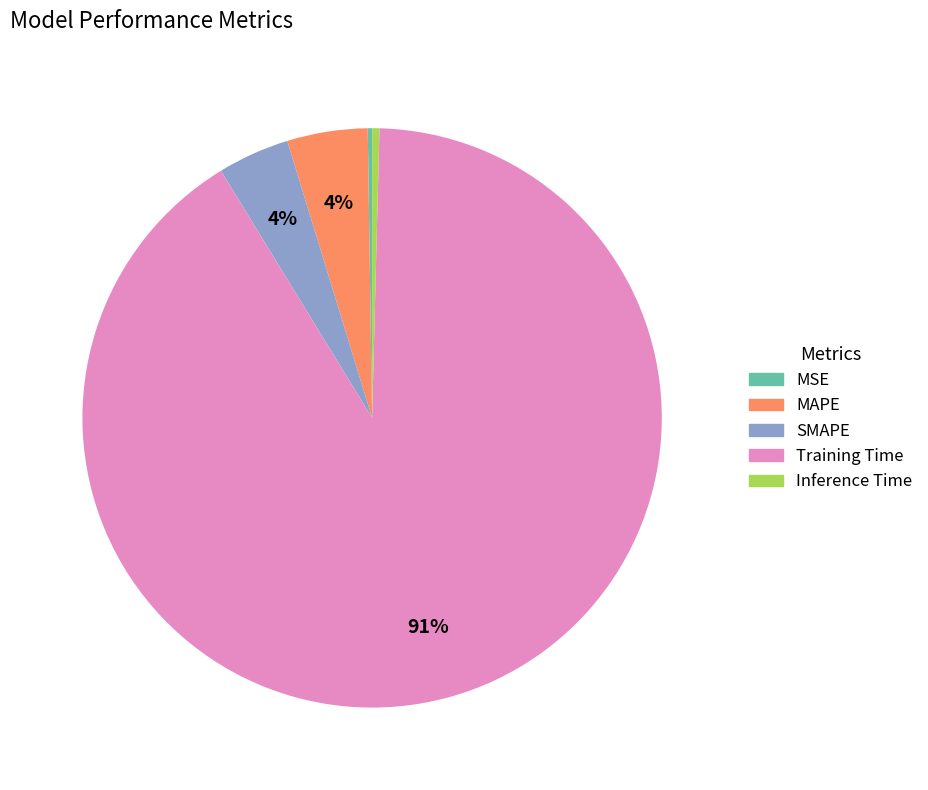

Which has a higher value, Training Time or Inference Time?

Training Time